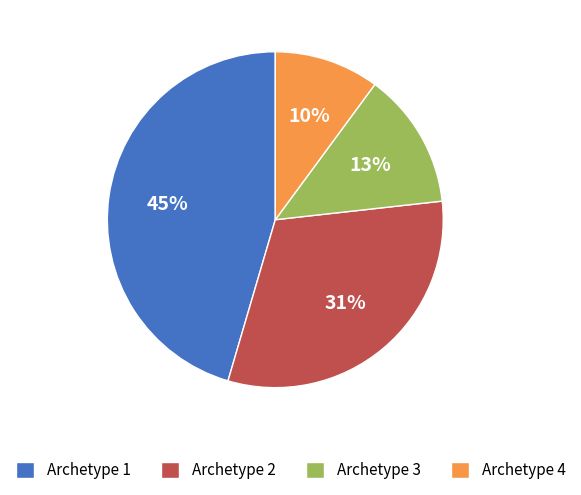

What is the ratio of the value at Archetype 3 to the value at Archetype 4?

1.3